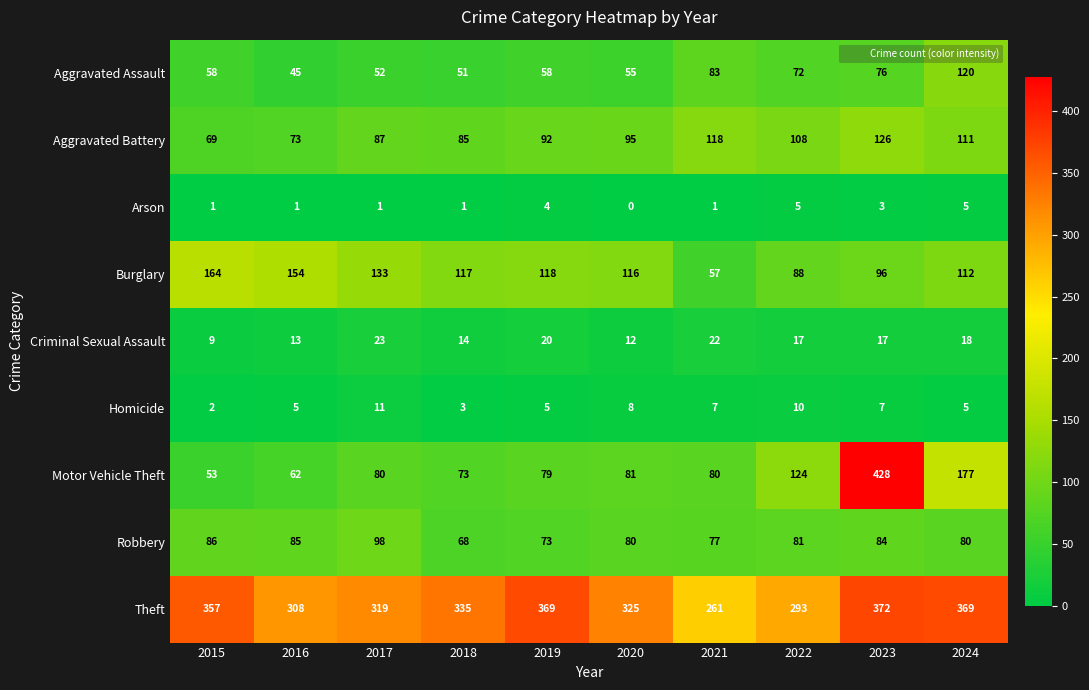

The value of Aggravated Battery at 2015 is 18. True or false?

False